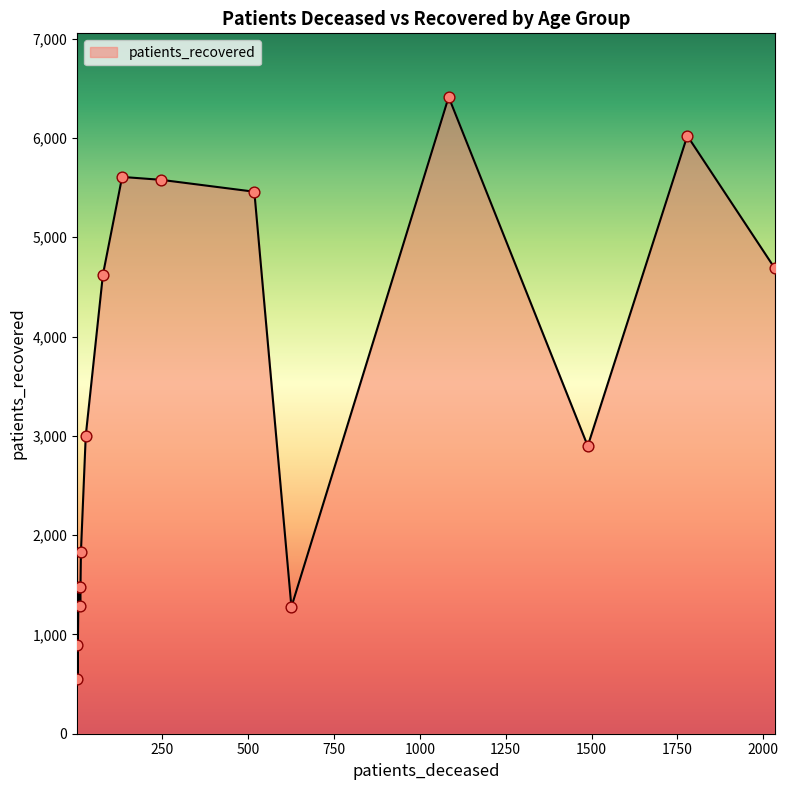

What is the difference between the maximum and minimum values?

5866